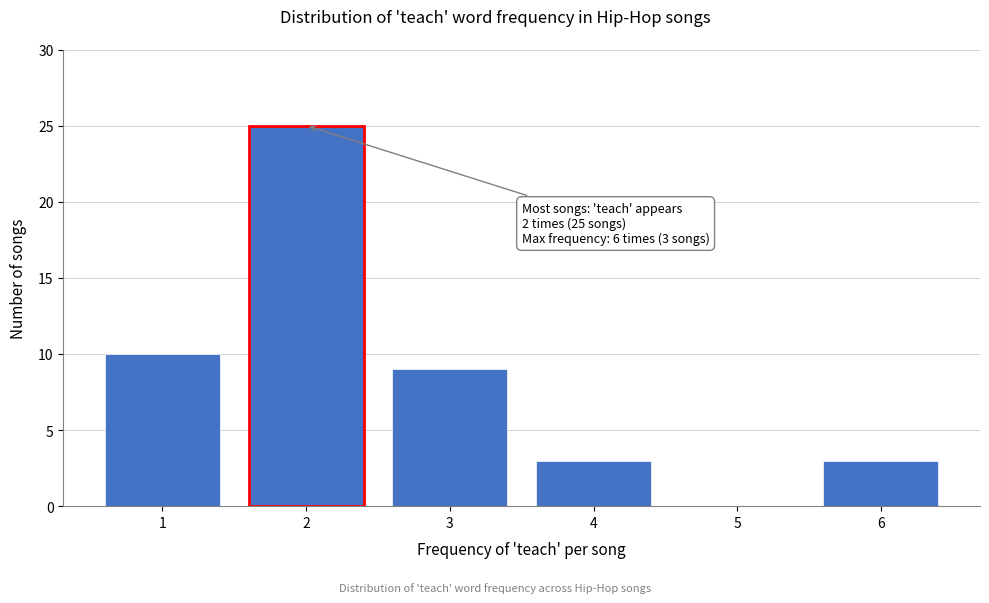

Reading right to left, extract all data points from this chart.

6=3	5=0	4=3	3=9	2=25	1=10